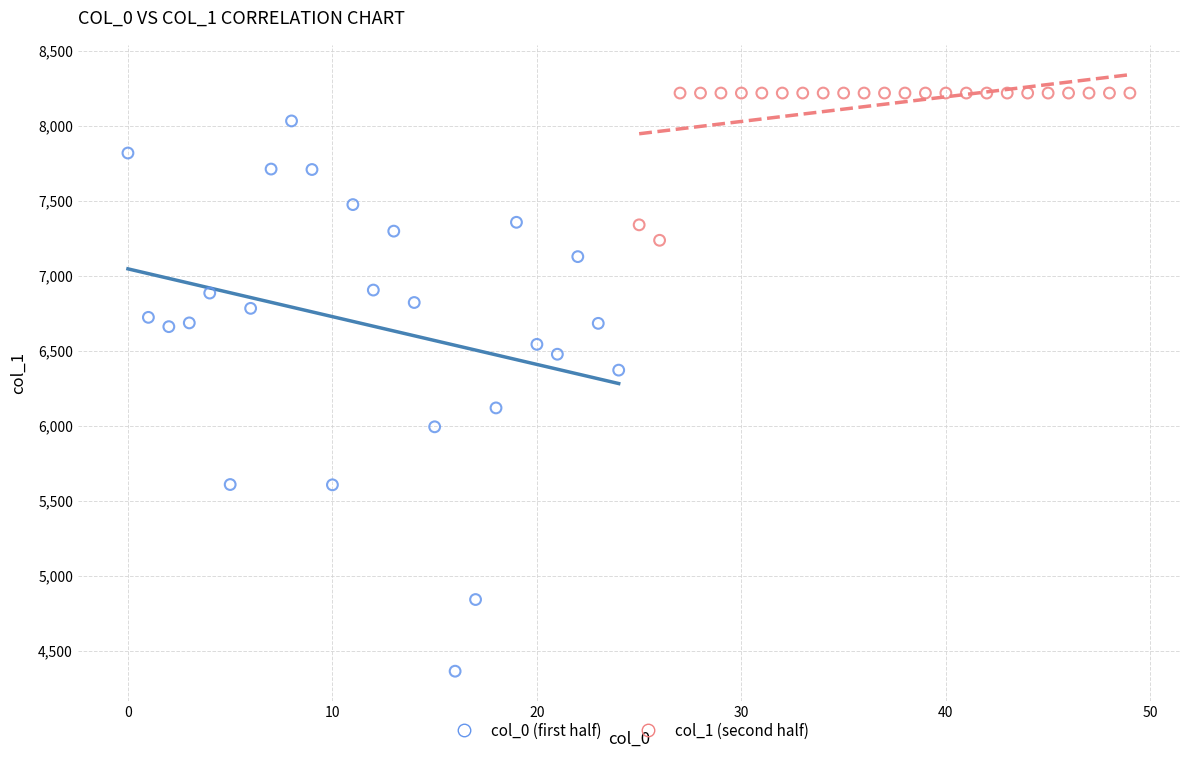

Which series reaches the minimum Y coordinate?

col_0 (first half)